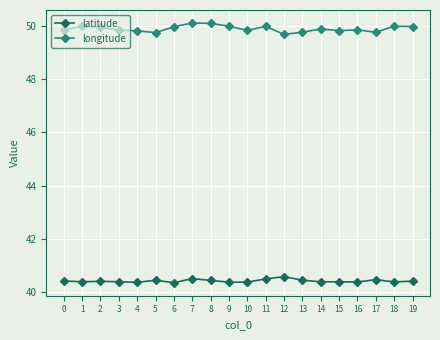

Which series has the largest total across all categories?

longitude